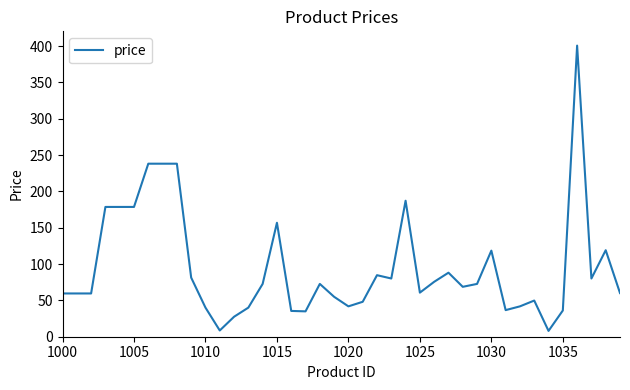

What is the greatest value displayed?

400.6